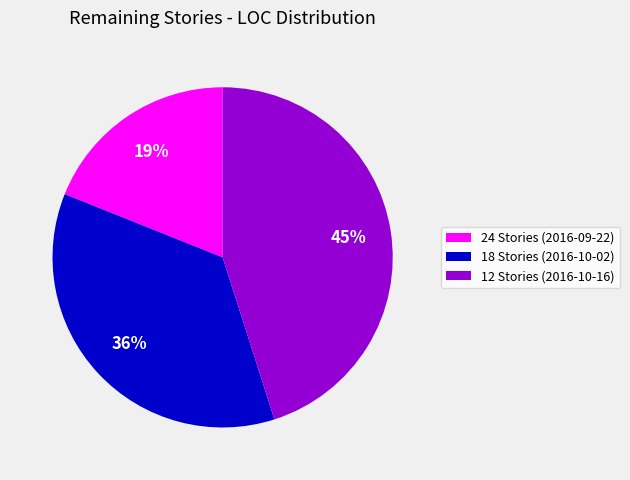

Combined, do 18 Stories (2016-10-02) and 24 Stories (2016-09-22) account for over 50%?

Yes